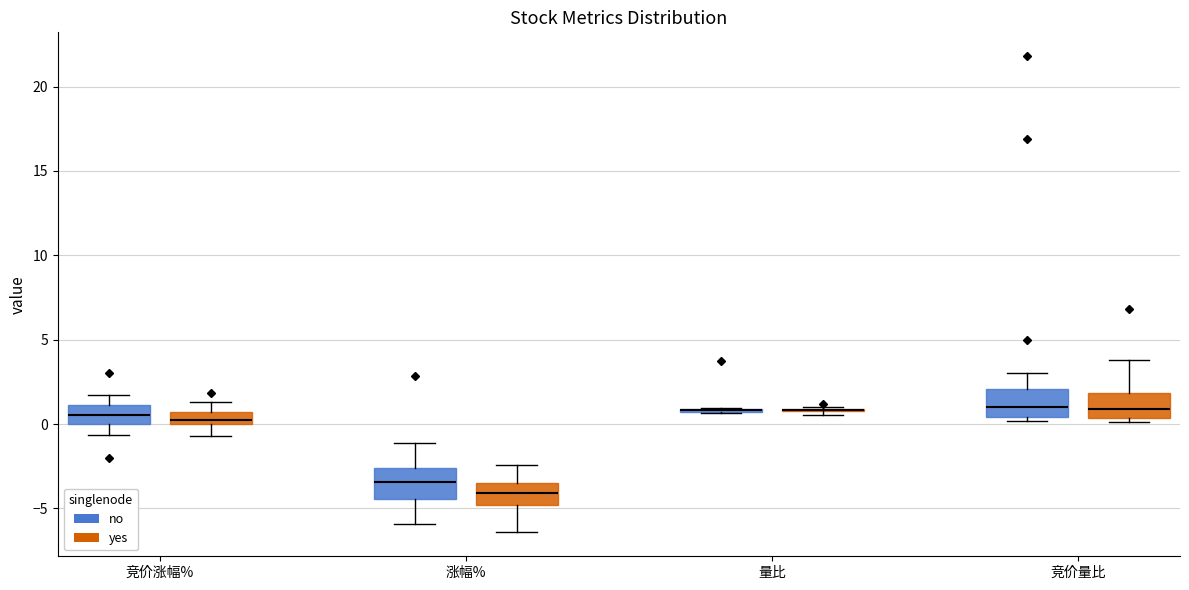

Where does the upper whisker of the box for 竞价量比 (yes) end on the y-axis? The values are not printed on the chart, so give them approximately, as read against the axis.

4.0